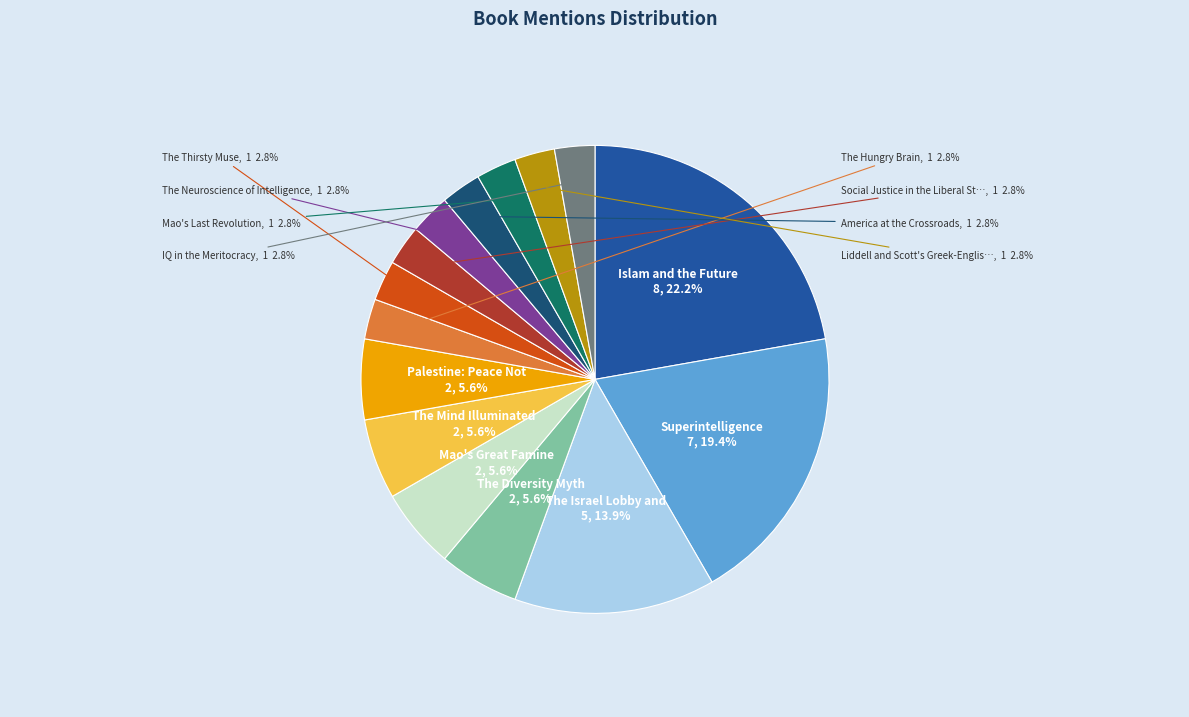

Is there a majority slice in this chart?

No